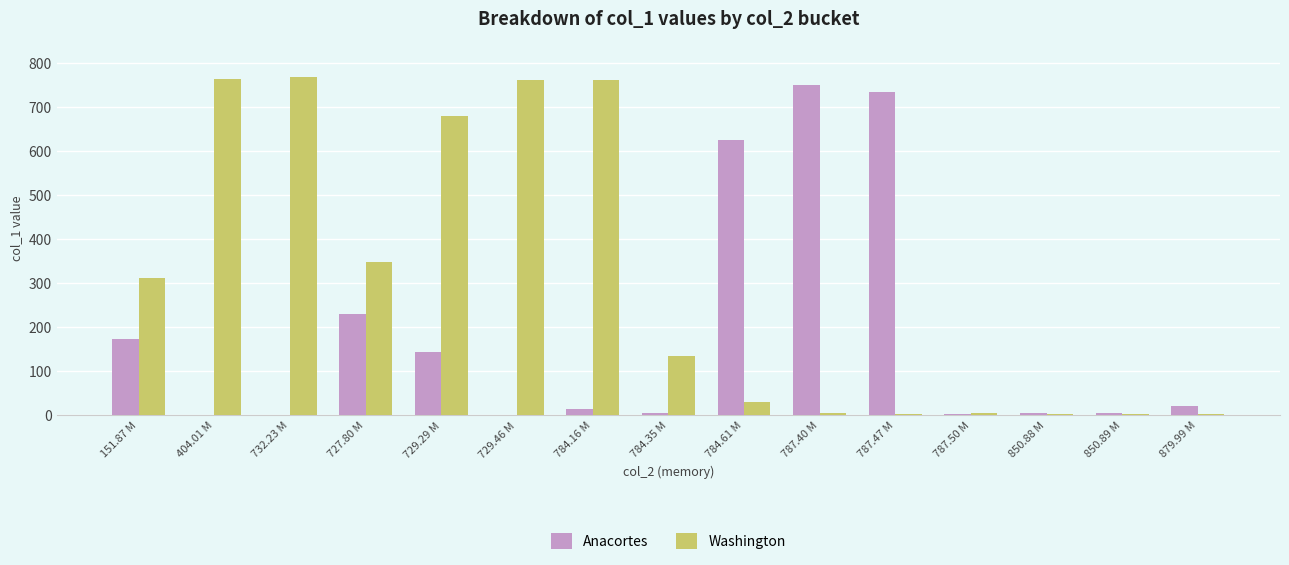

Where is Washington nearest to the value 385?

727.80 M